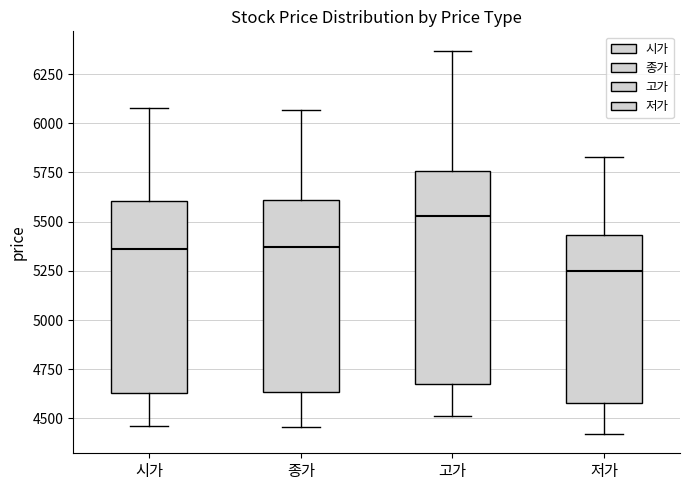

Comparing the boxes themselves (not the whiskers), which one is the tallest?

고가